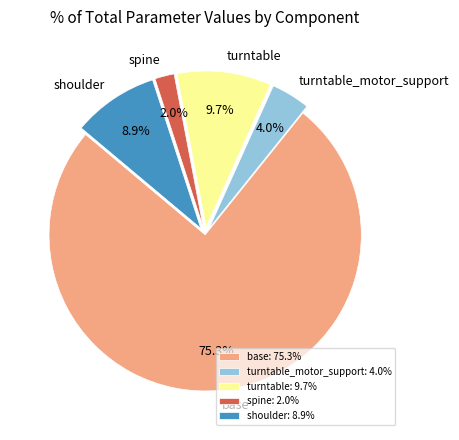

How many segments does this pie chart have?

5